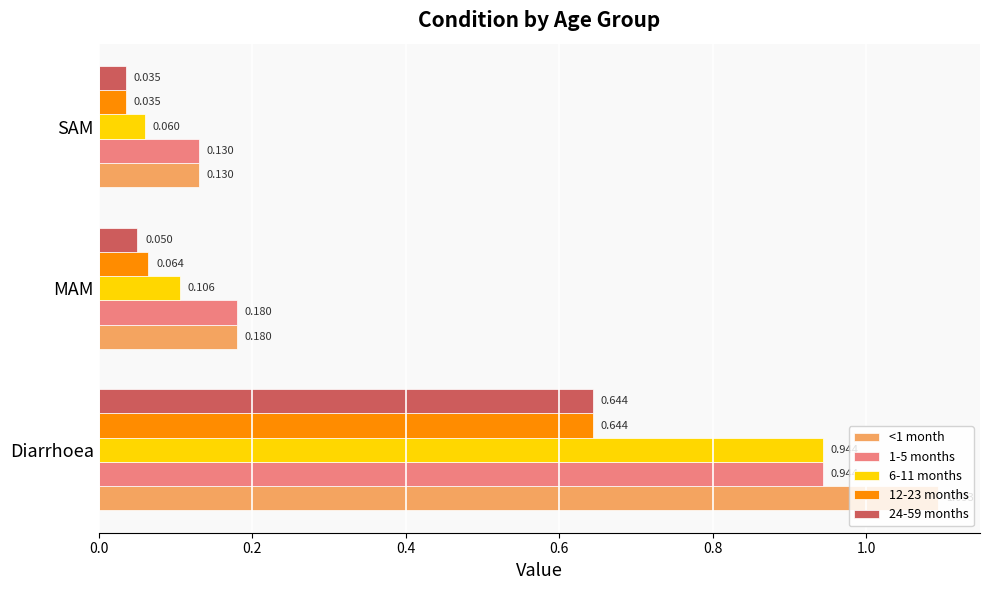

At which label does 24-59 months reach its peak?

Diarrhoea